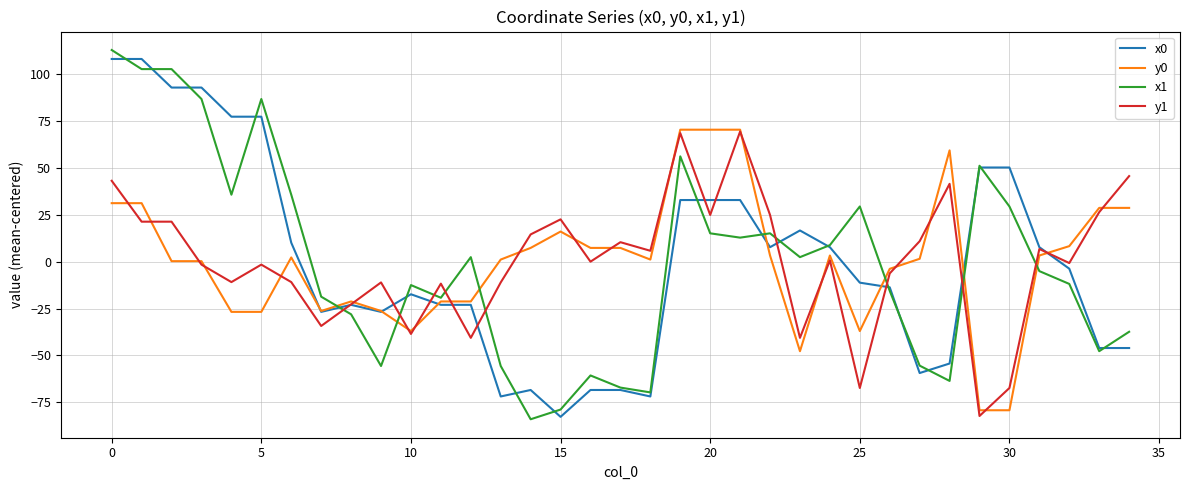

How many positive values does the x0 series have?

16